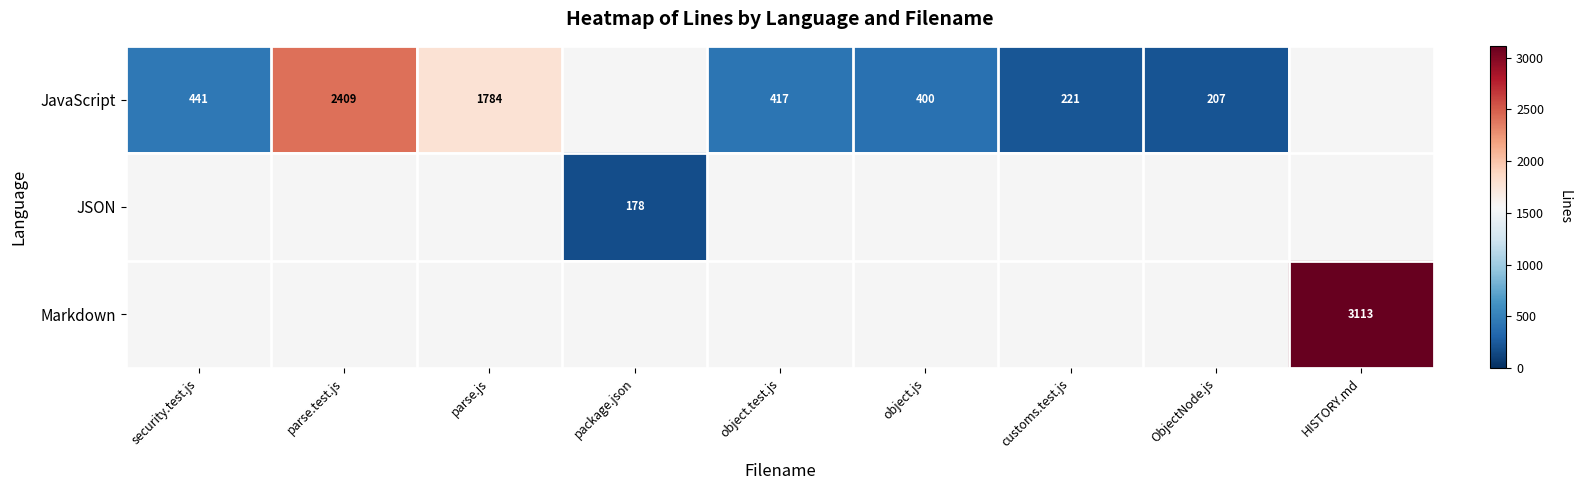

Between security.test.js and parse.test.js, which is larger?

parse.test.js